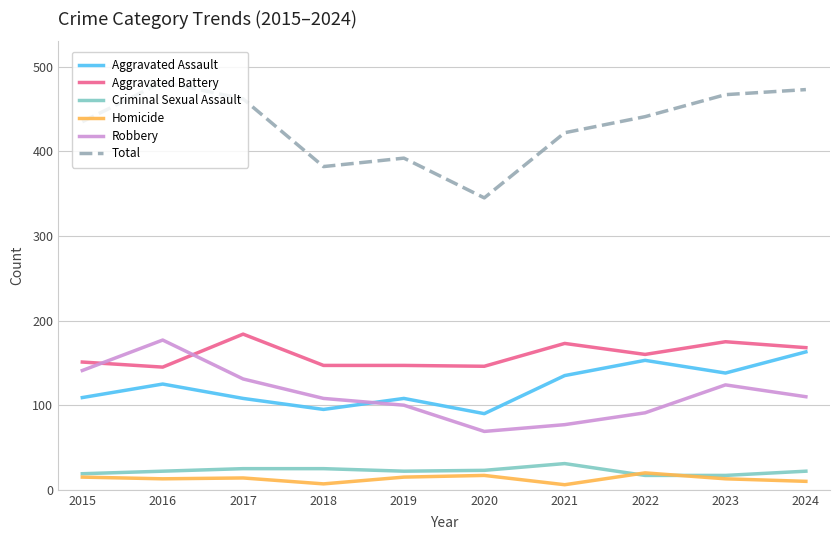

Is the value of Aggravated Assault at 2018 greater than the value of Criminal Sexual Assault at 2021?

Yes